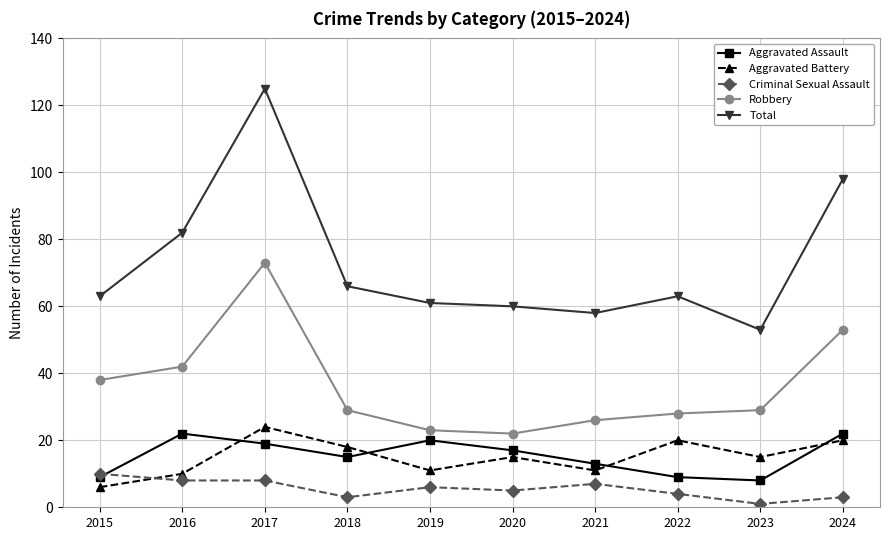

At which label does Robbery first exceed 29?

2015